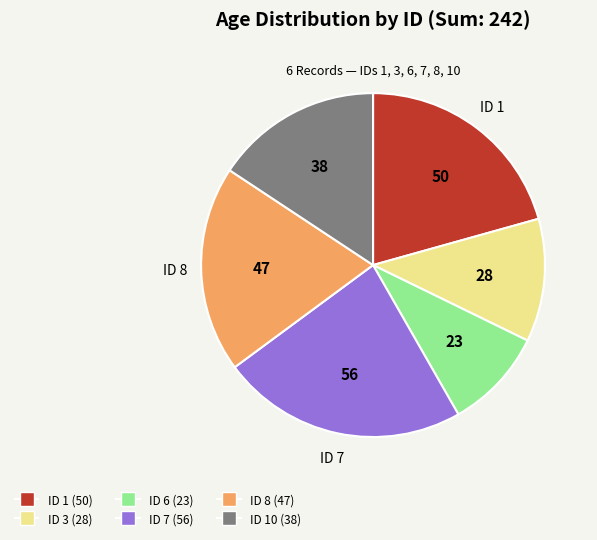

Is there any slice that represents more than half of the pie?

No